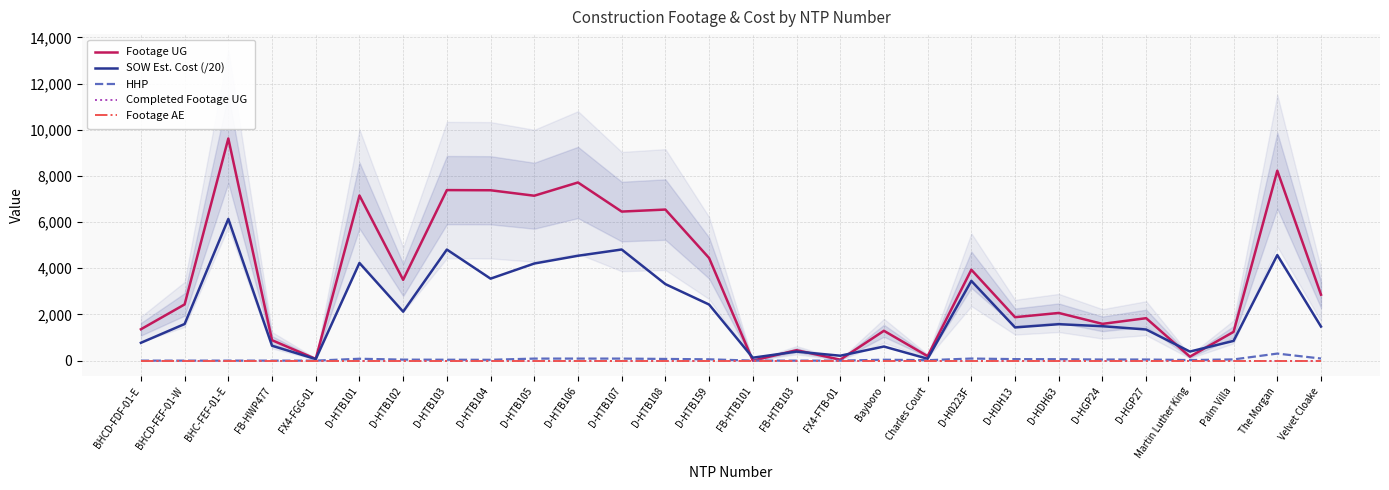

The value of Footage UG at D-HTB101 is 7151.0. True or false?

True